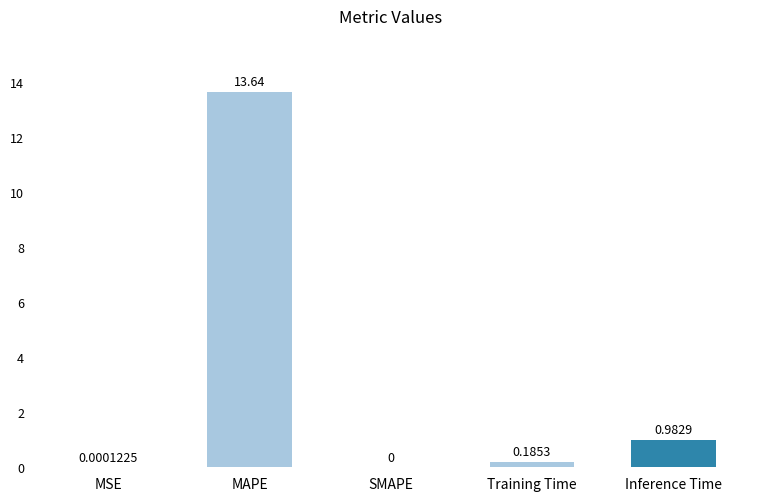

Are the bars horizontal?

No